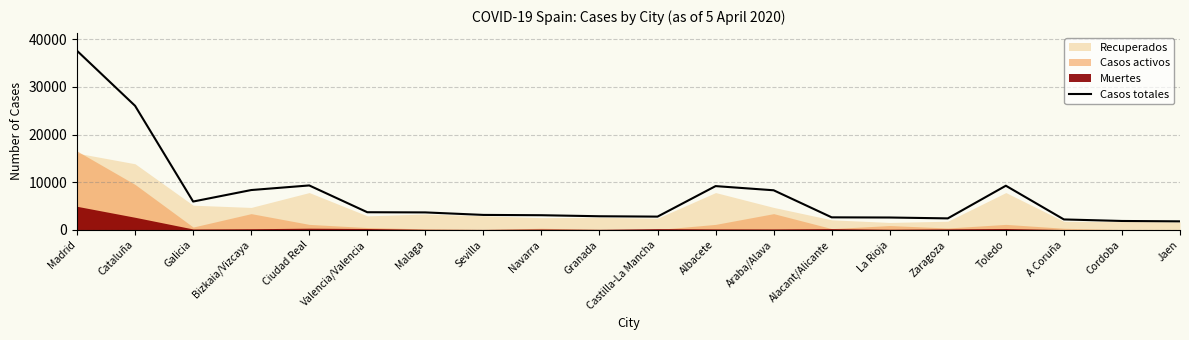

Between Albacete and Valencia/Valencia, which is larger?

Albacete